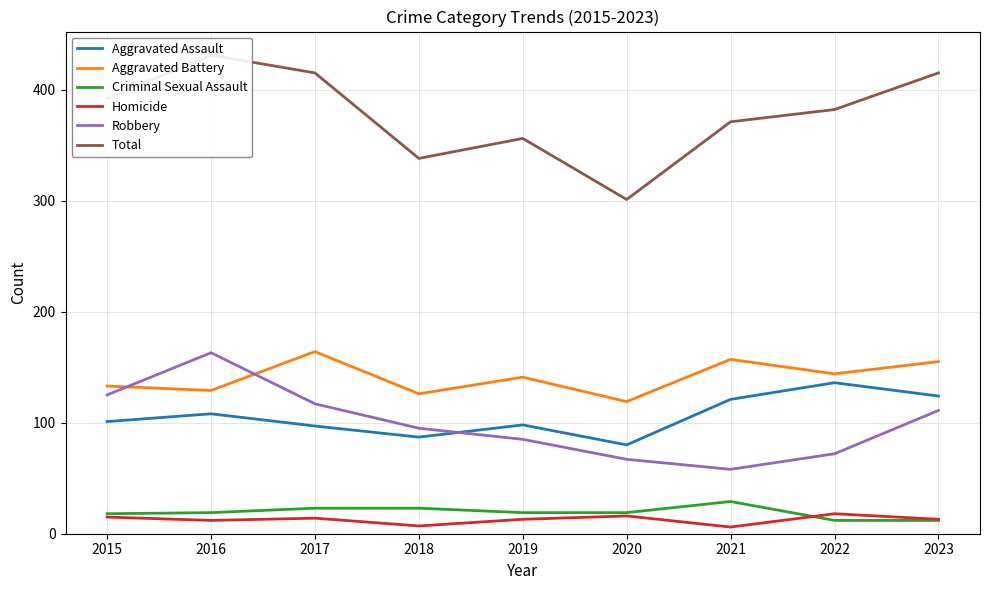

True or false: Criminal Sexual Assault and Total intersect in this chart.

False